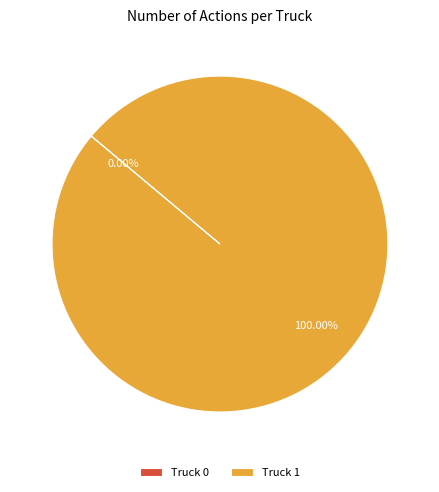

To the nearest percent, what portion does Truck 1 represent?

100%